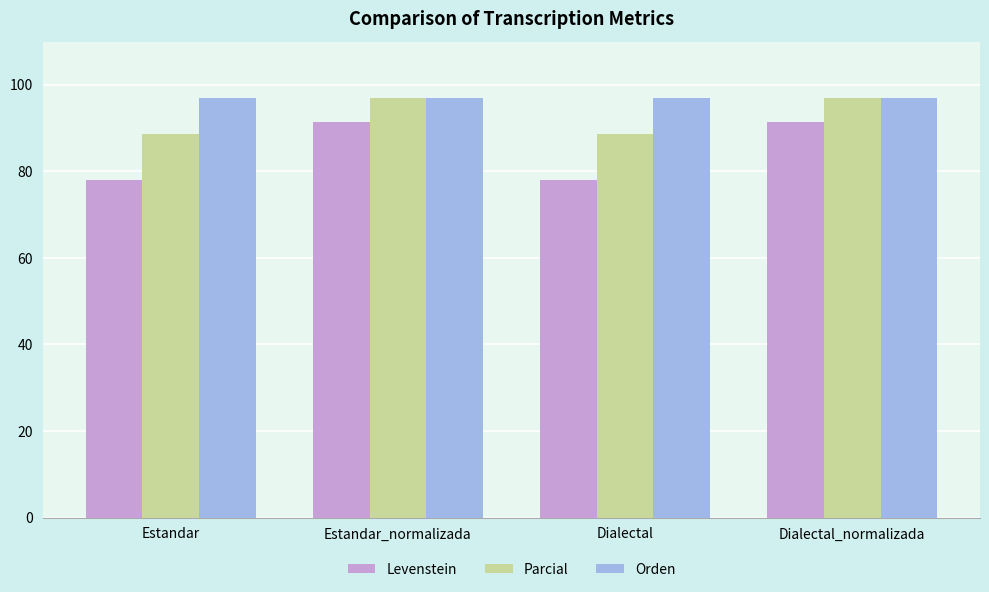

What is the spread (max minus min) of values at Dialectal_normalizada?

5.6